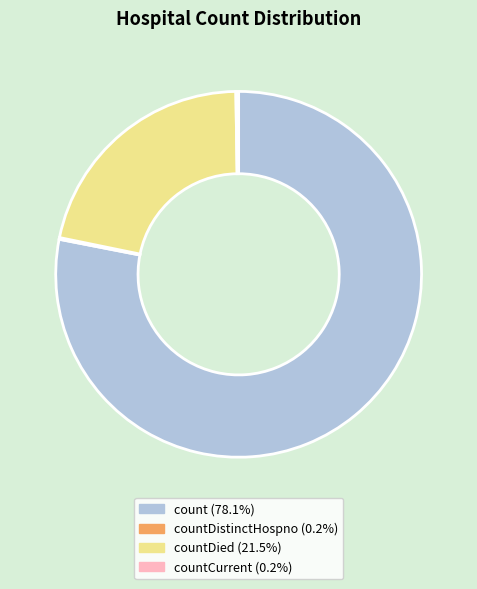

Does any single category account for the majority?

Yes